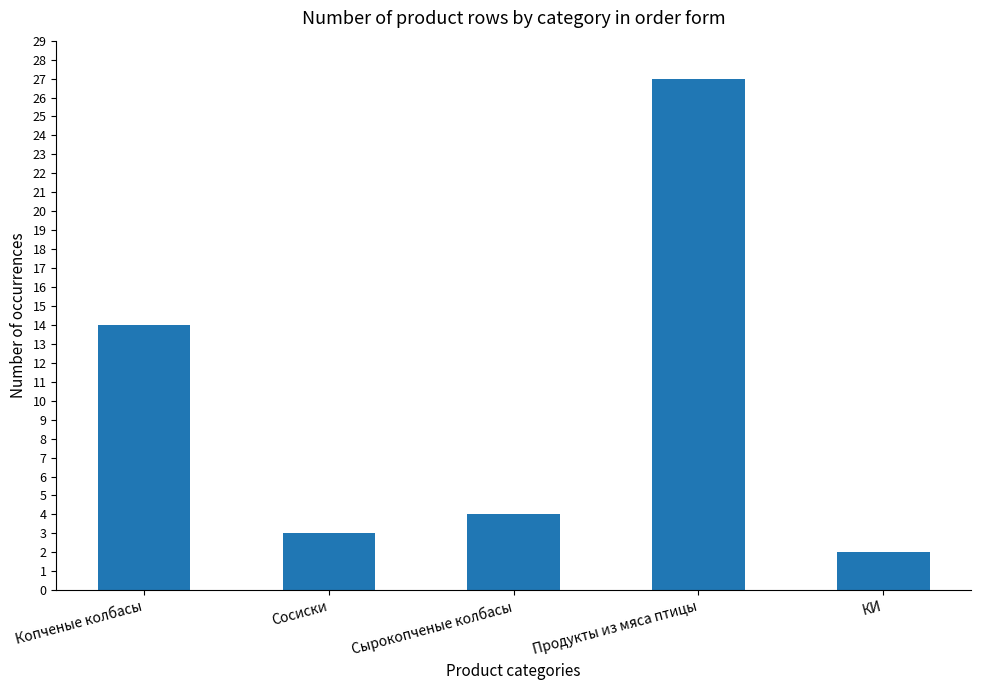

Is it true that the value at Сосиски is 4?

False